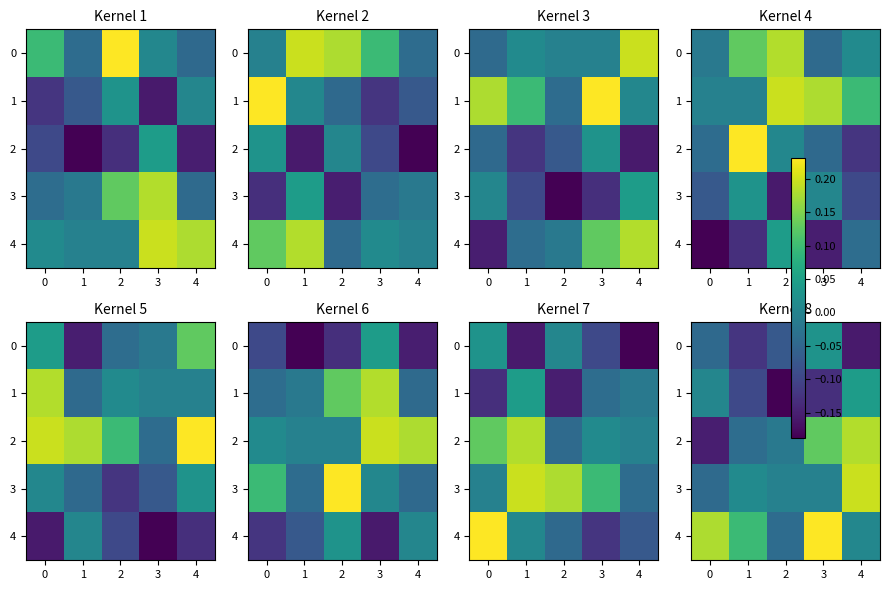

The value of 2 at 2 is -0.0. True or false?

False